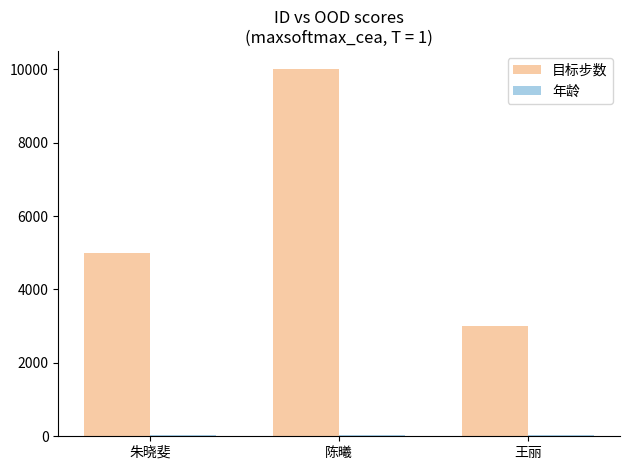

At which label does 目标步数 reach its peak?

陈曦